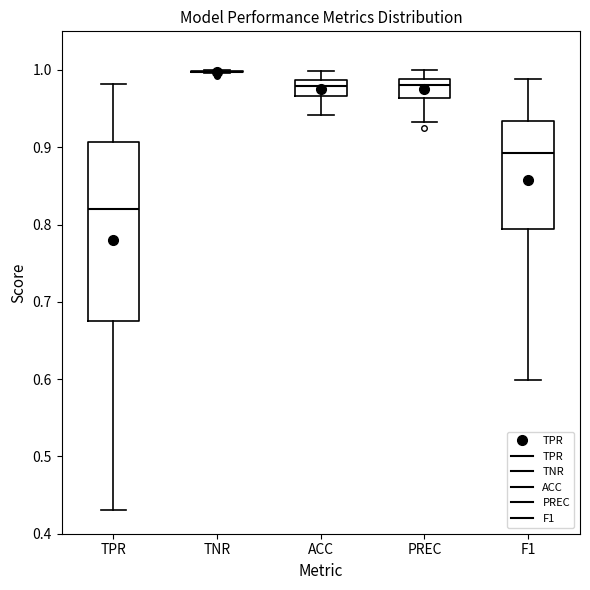

Where is the upper edge of the box for F1 on the y-axis? The values are not printed on the chart, so give them approximately, as read against the axis.

0.93